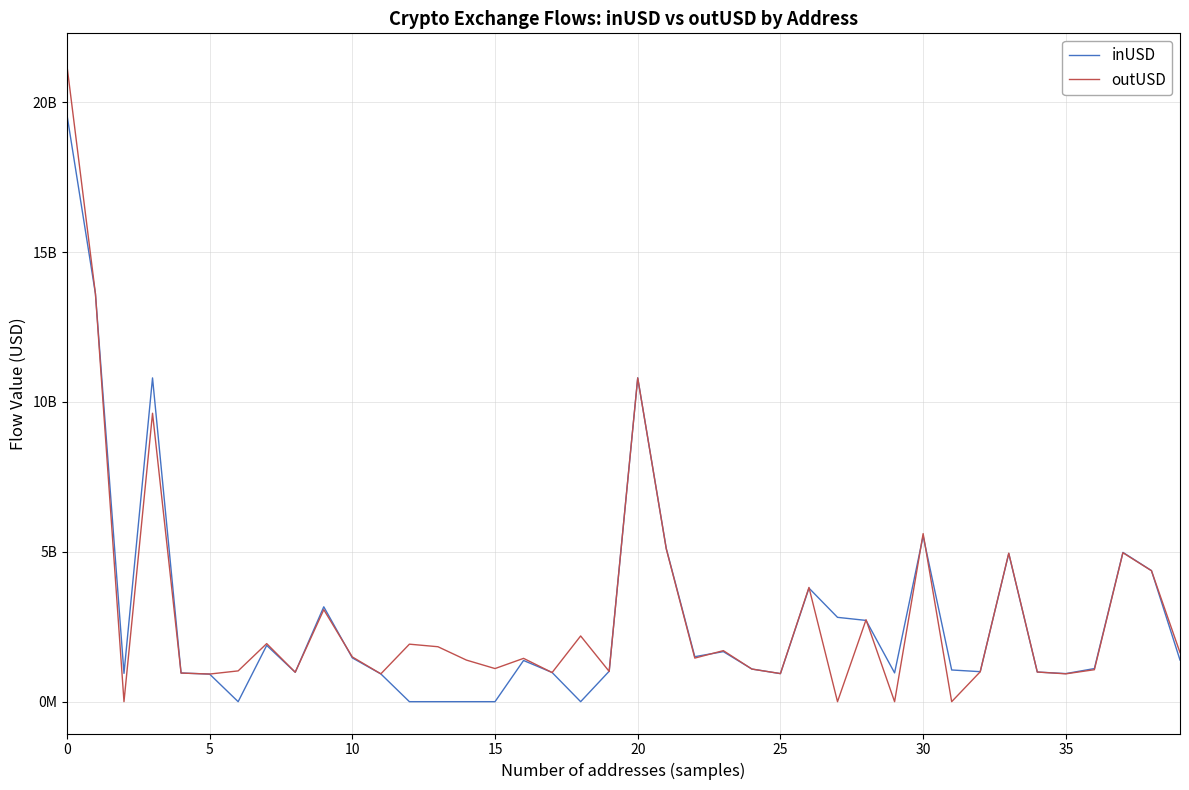

What is the label of the 17th point from the left?

16